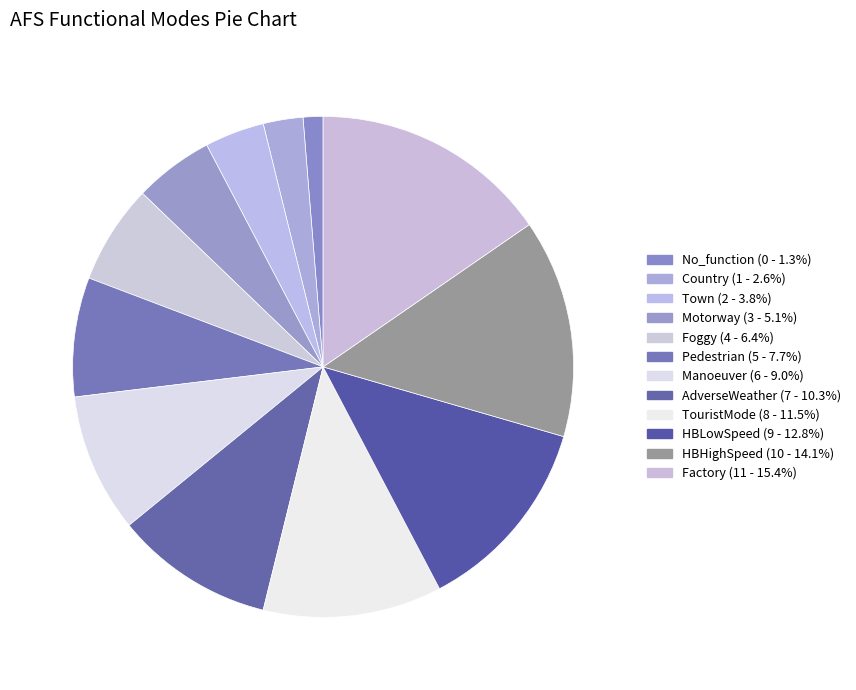

Is there a majority slice in this chart?

No